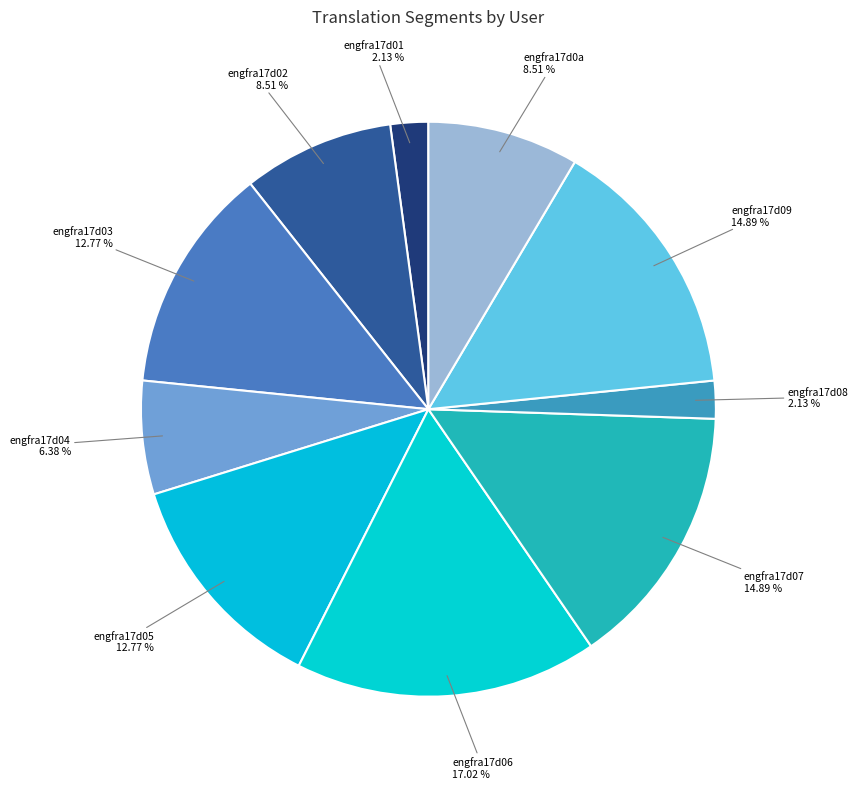

How many slices are in this pie chart?

10